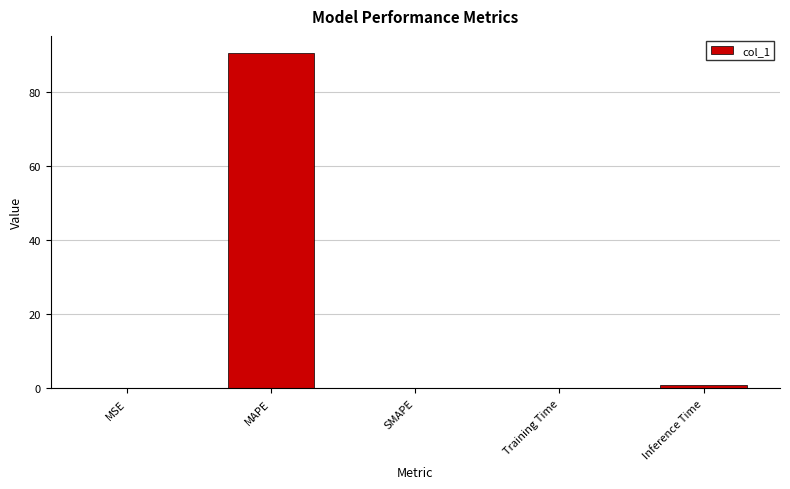

The value at MAPE is 53.8. True or false?

False